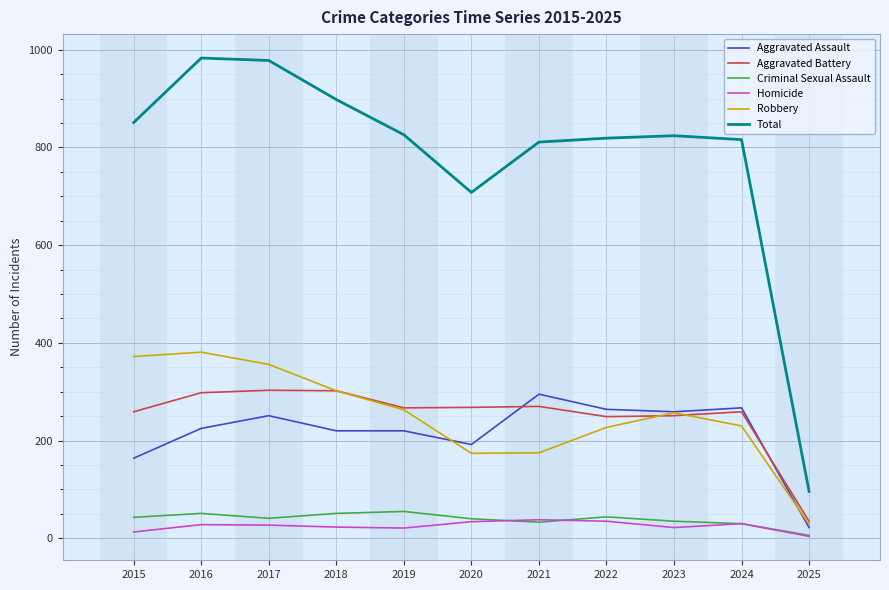

Is the value of Criminal Sexual Assault at 2024 greater than the value of Robbery at 2016?

No